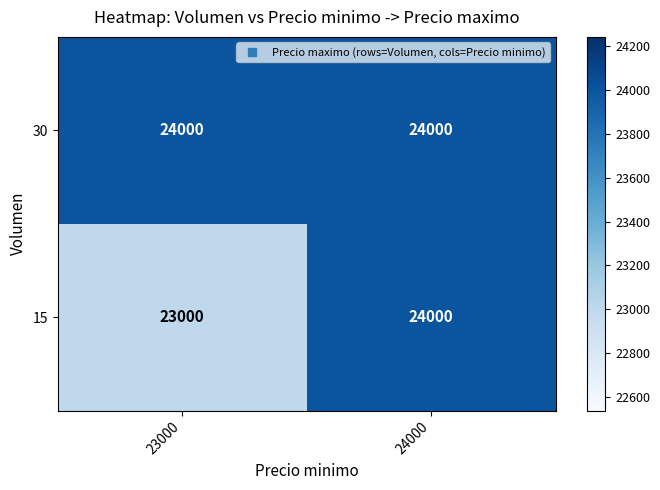

What is the minimum value shown in the chart?

23000